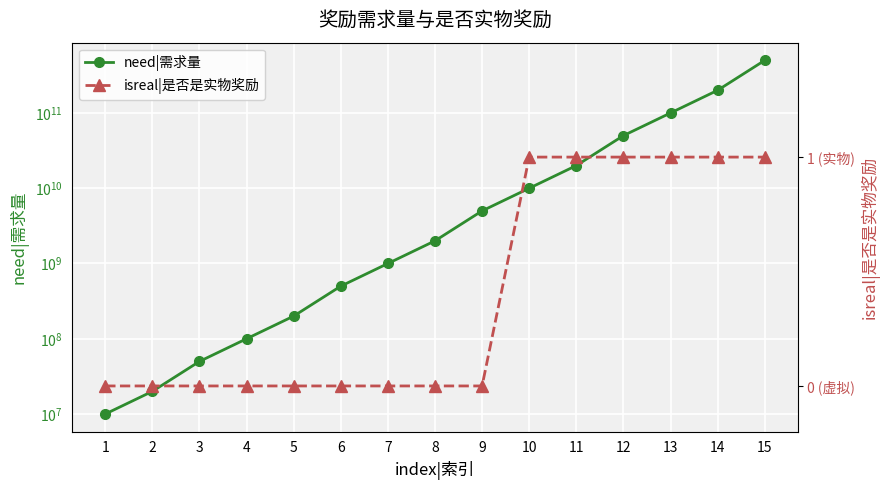

How many lines are shown in the chart?

2